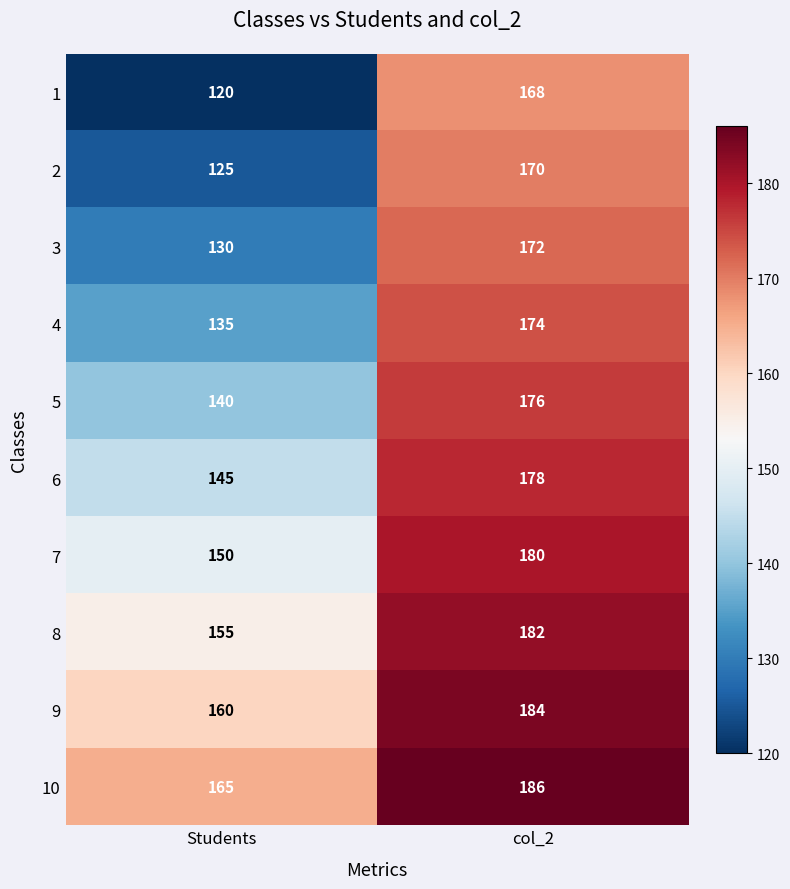

What is the spread (max minus min) of values at col_2?

18